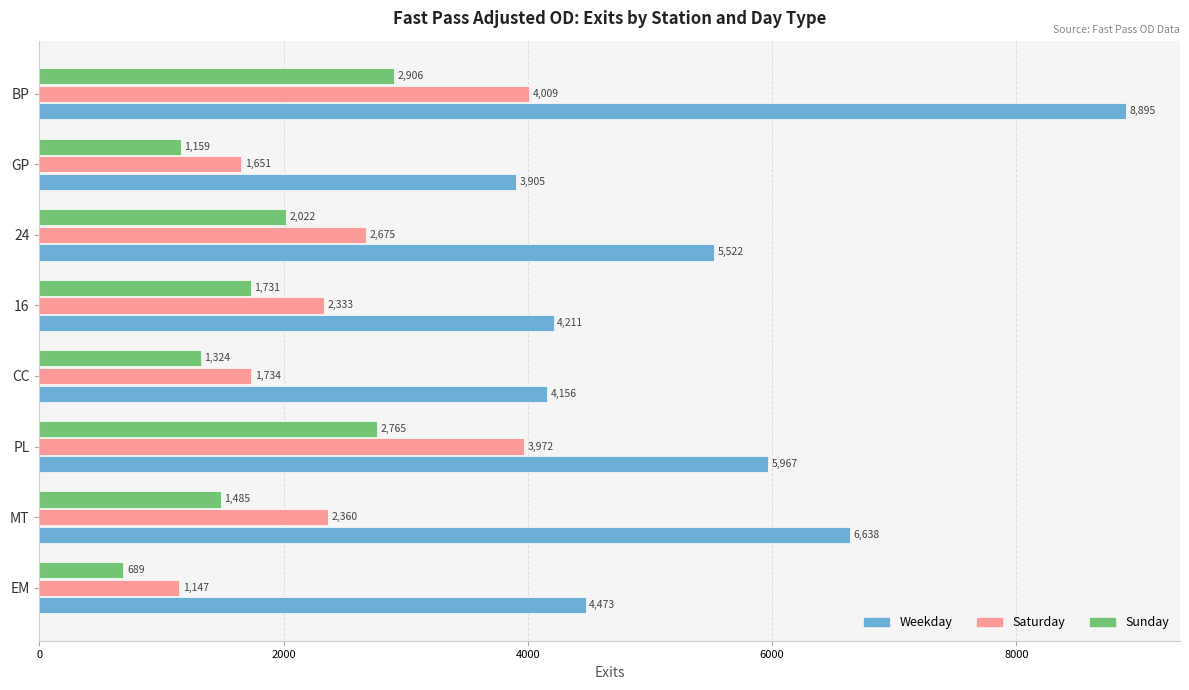

Which series has the largest range (max minus min)?

Weekday